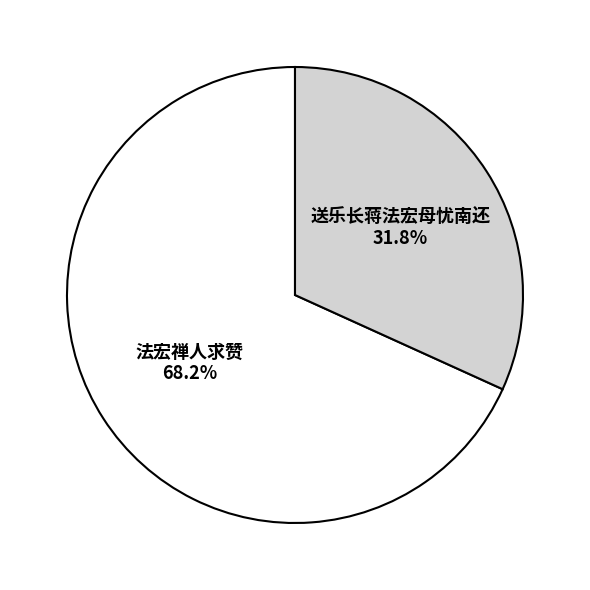

Do 送乐长蒋法宏母忧南还 and 法宏禅人求赞 together represent more than half of the pie?

Yes